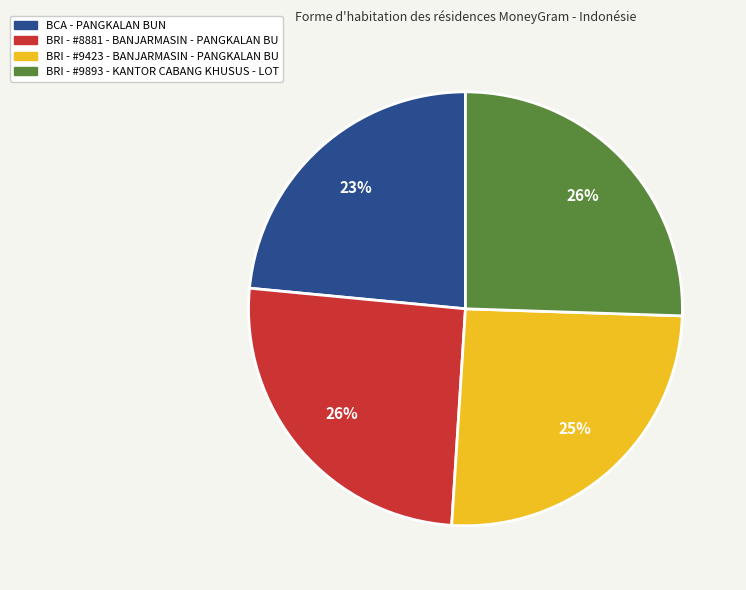

What is the ratio of the value at BRI - #8881 - BANJARMASIN - PANGKALAN BU to the value at BRI - #9893 - KANTOR CABANG KHUSUS - LOT?

1.0